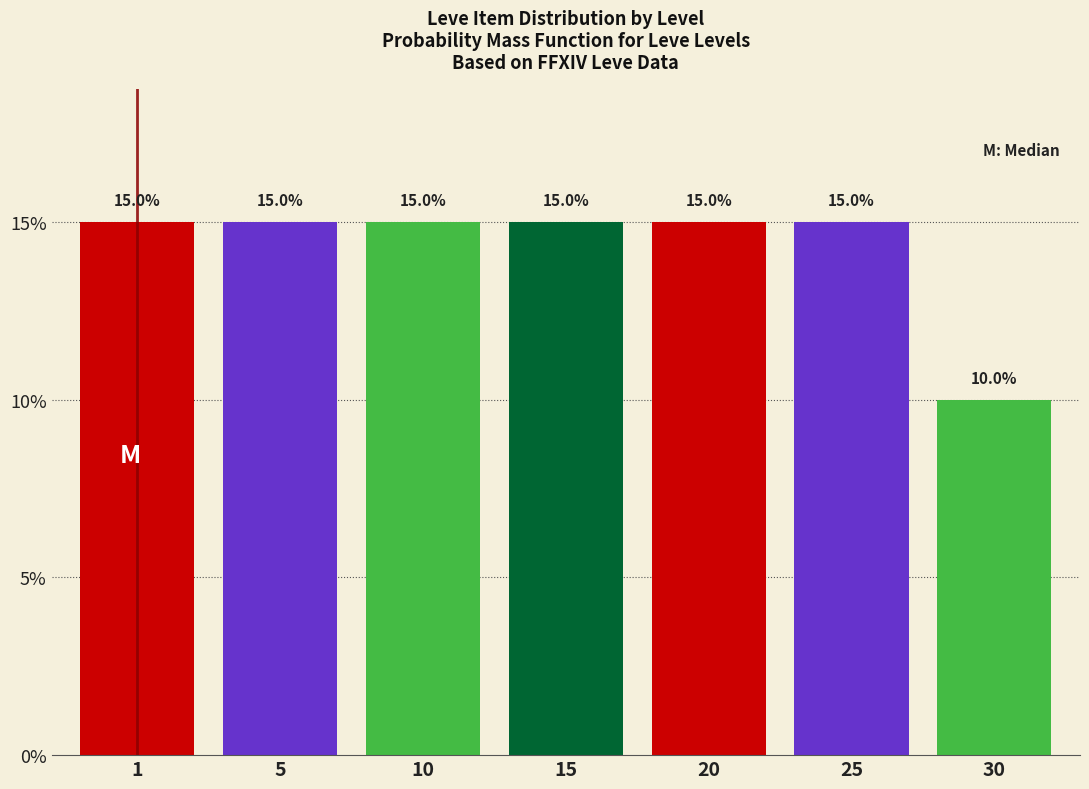

Reading right to left, list all the values displayed in this chart.

30=10	25=15	20=15	15=15	10=15	5=15	1=15